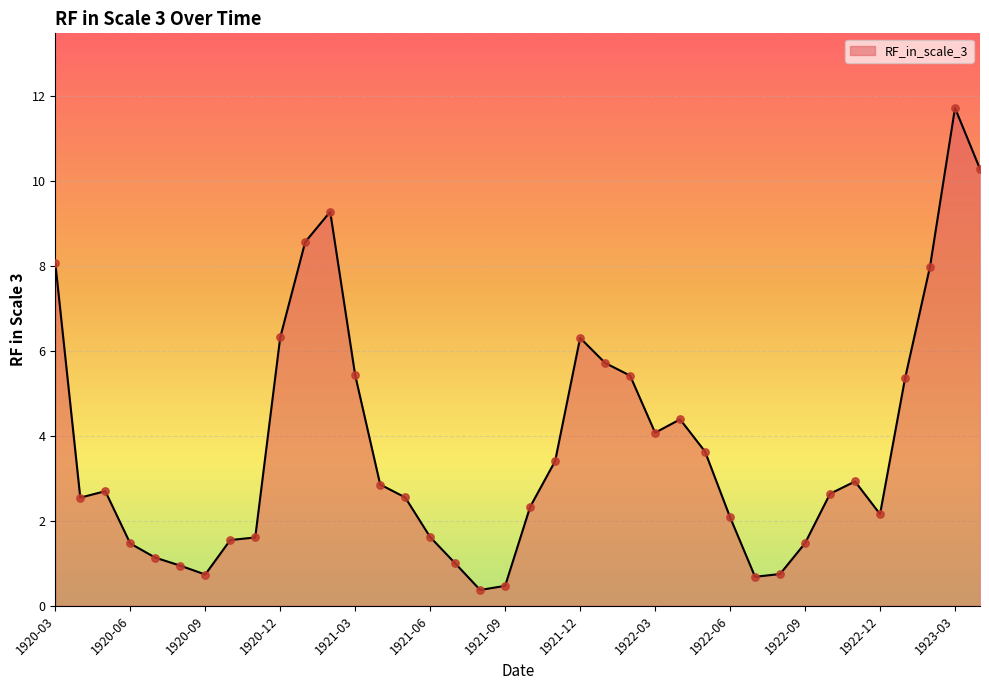

What is the maximum value shown in the chart?

11.7